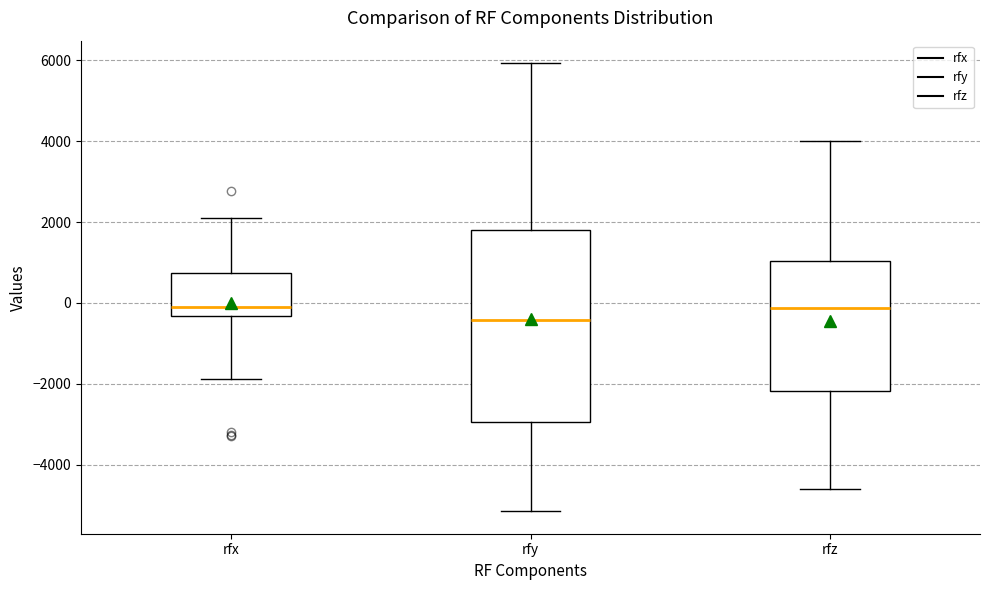

Comparing the boxes themselves (not the whiskers), which one is the tallest?

rfy